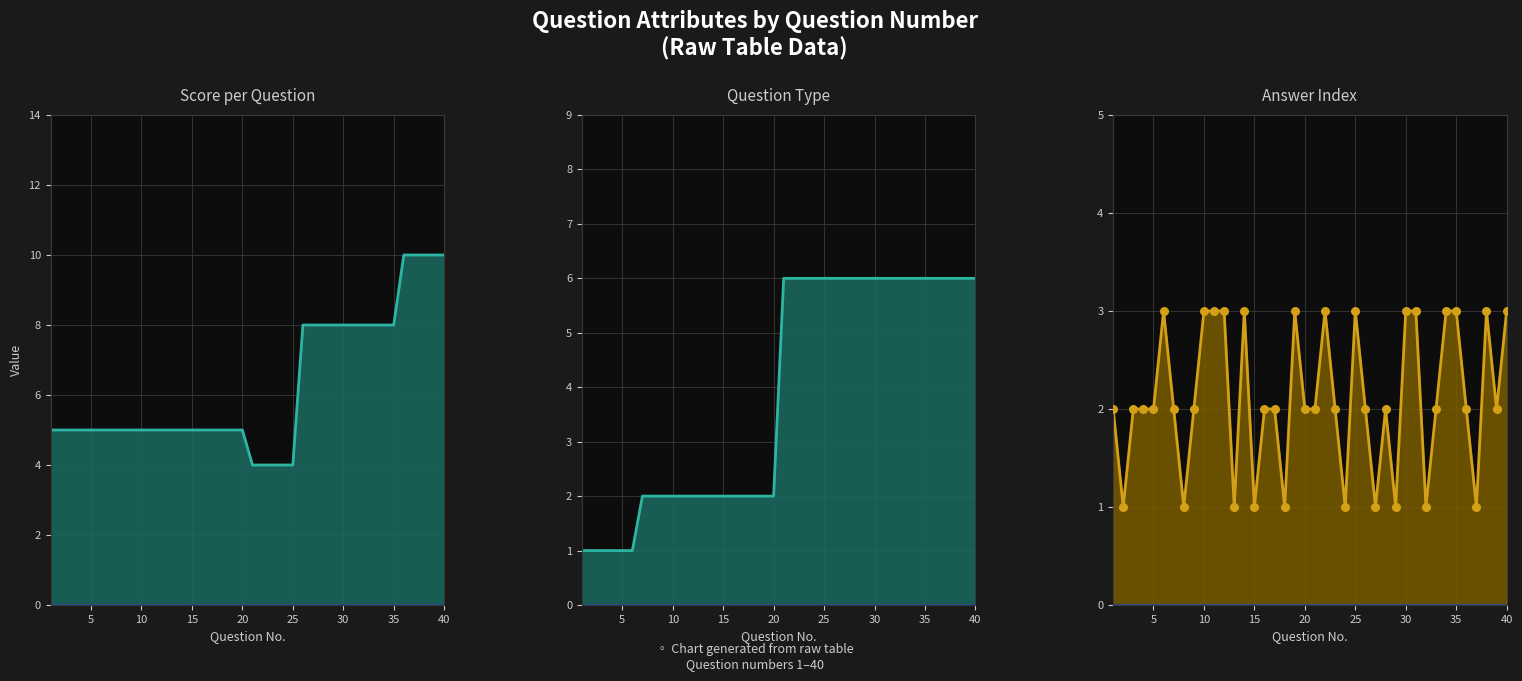

Which series has the largest total across all categories?

score_line